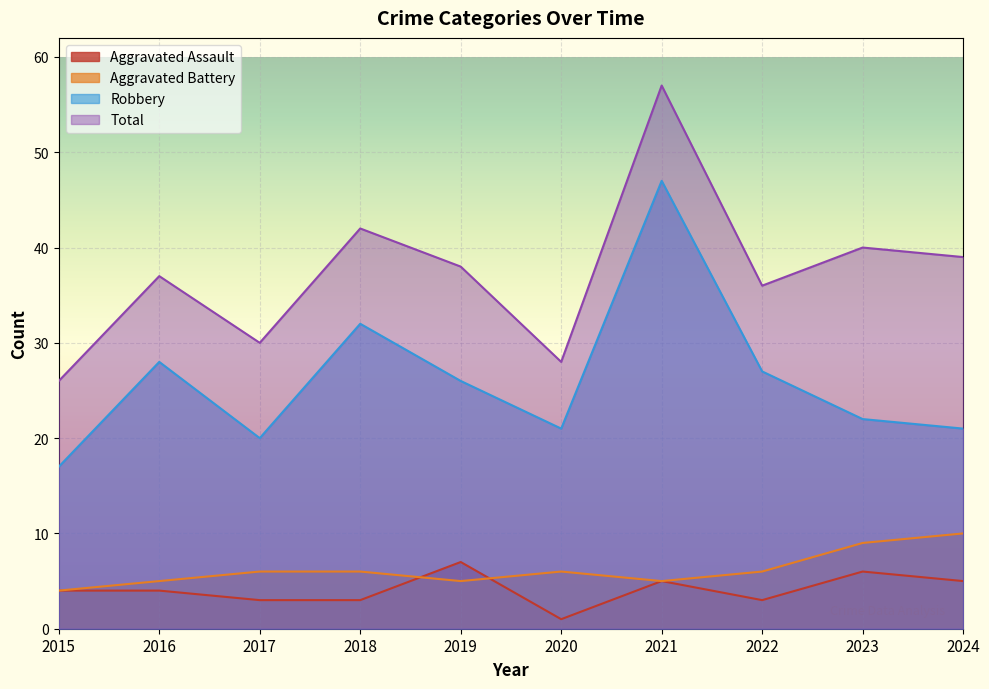

At which category does Total reach its first local valley?

2017